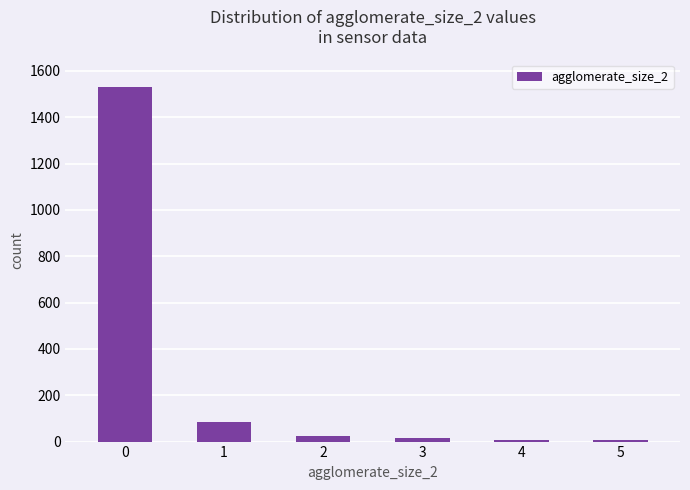

What is the value of the 2nd bar from the left?

83